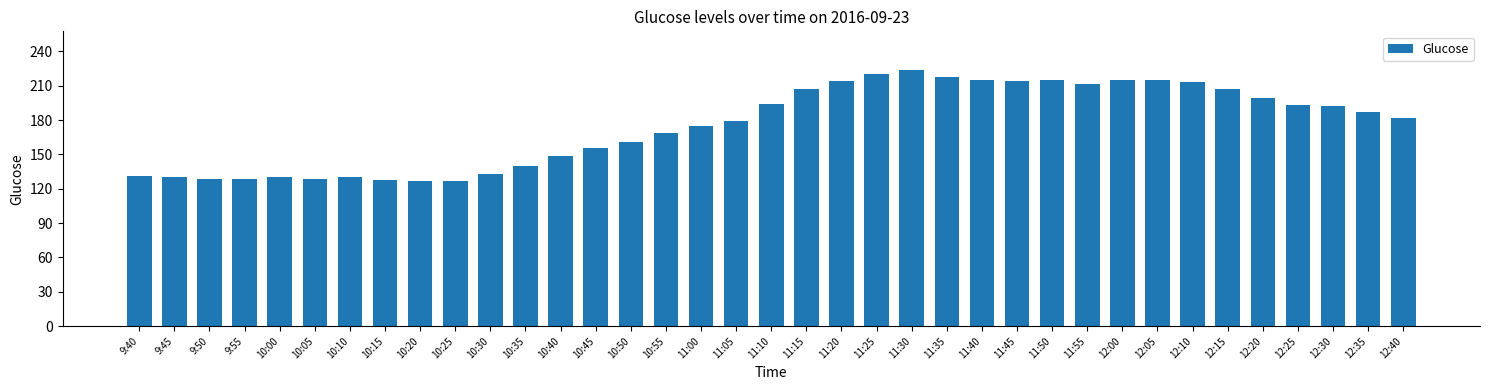

Which has a higher value, 11:20 or 10:35?

11:20